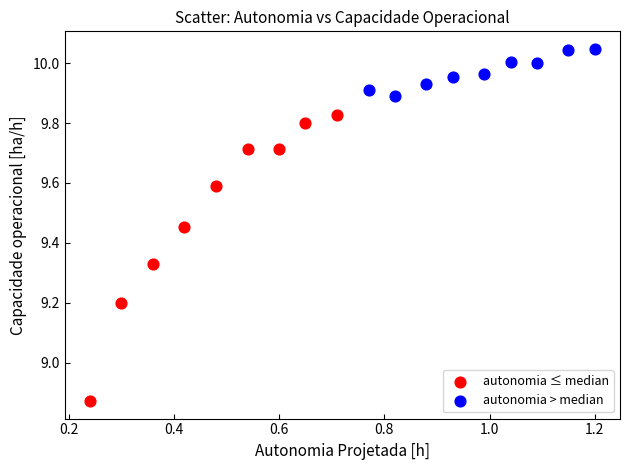

Which series reaches the minimum Y coordinate?

autonomia ≤ median